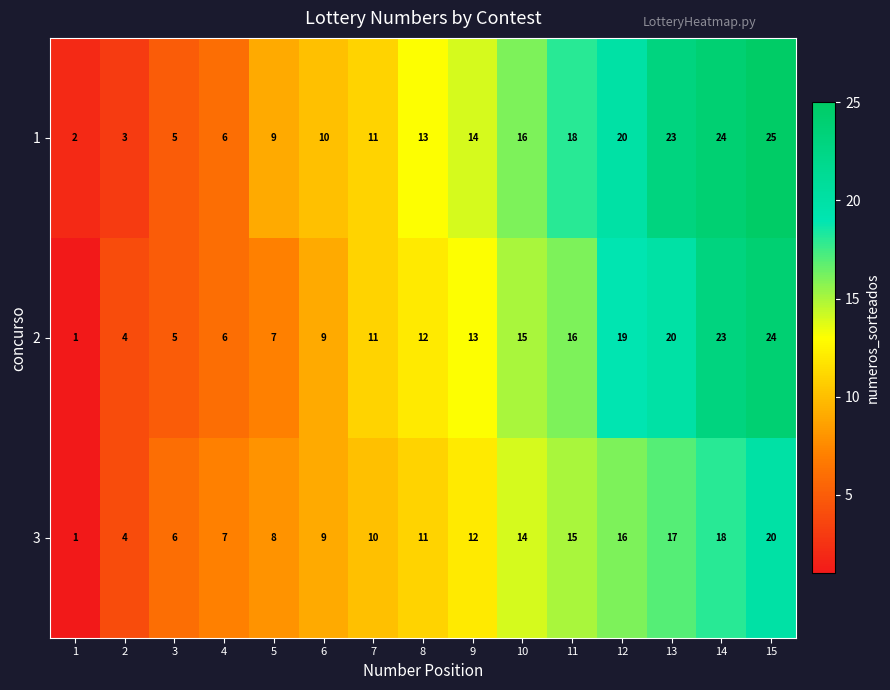

Which series has the largest total across all categories?

1